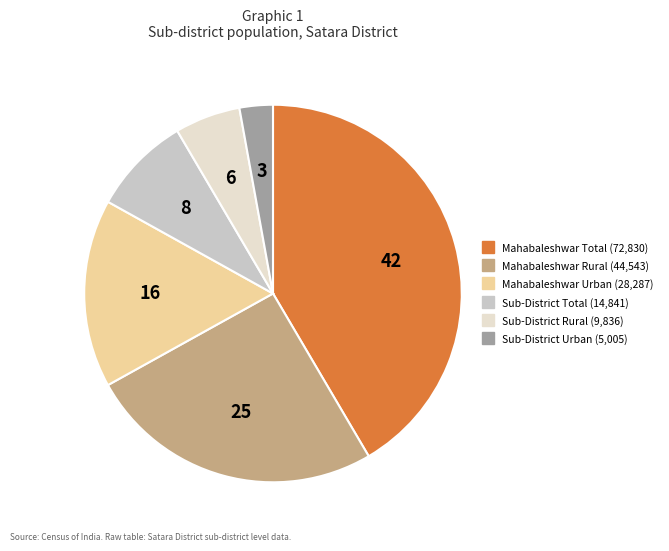

Is it true that Sub-District Total is 8% of the pie?

True